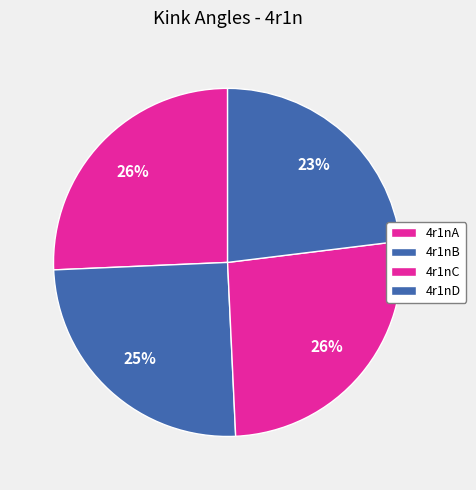

Which has a higher value, 4r1nD or 4r1nC?

4r1nC